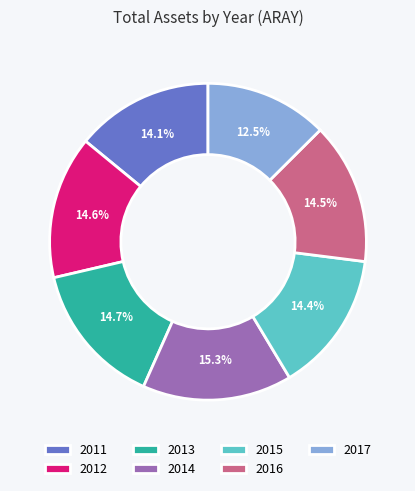

To the nearest percent, what is the average slice percentage?

14%